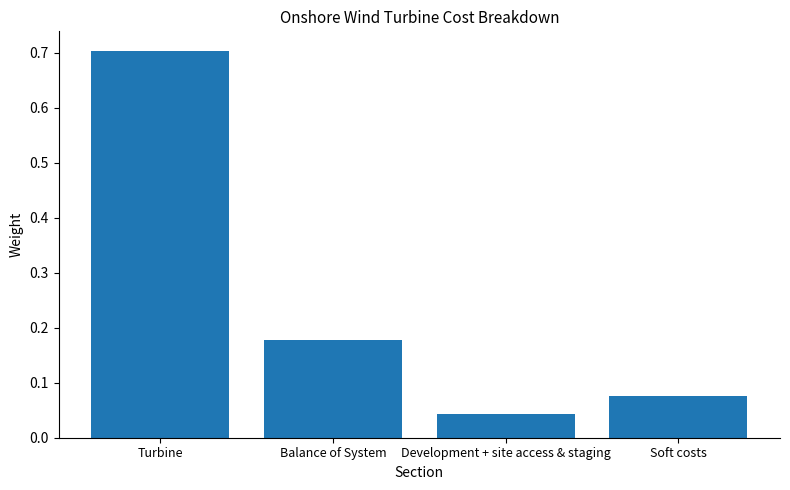

What is the difference between the maximum and minimum values?

0.7